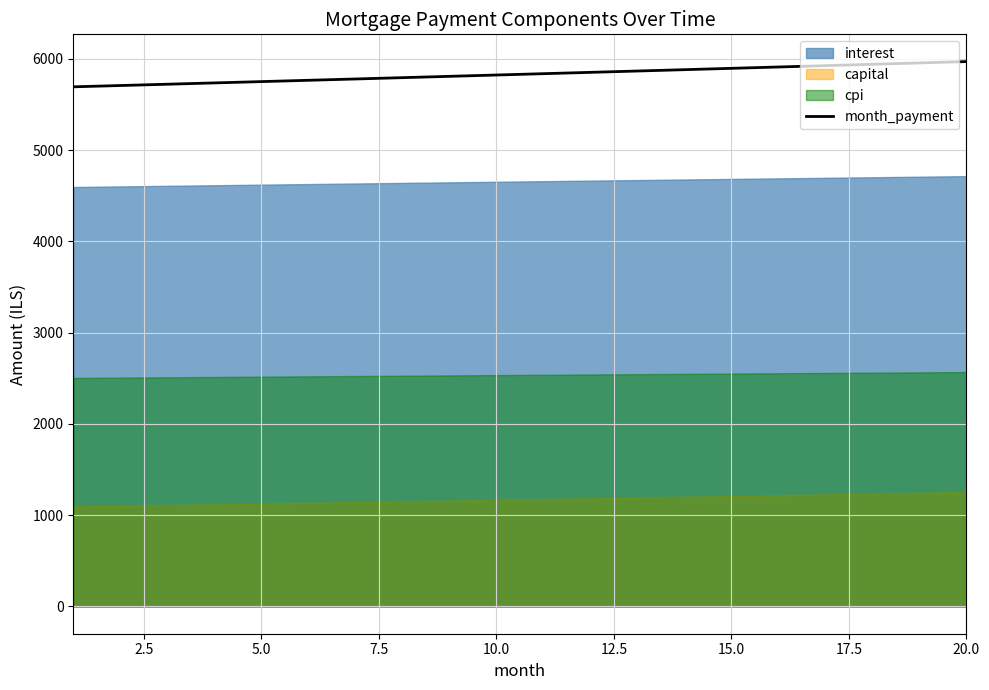

The value of month_payment at 5.0 is 8157.4. True or false?

False